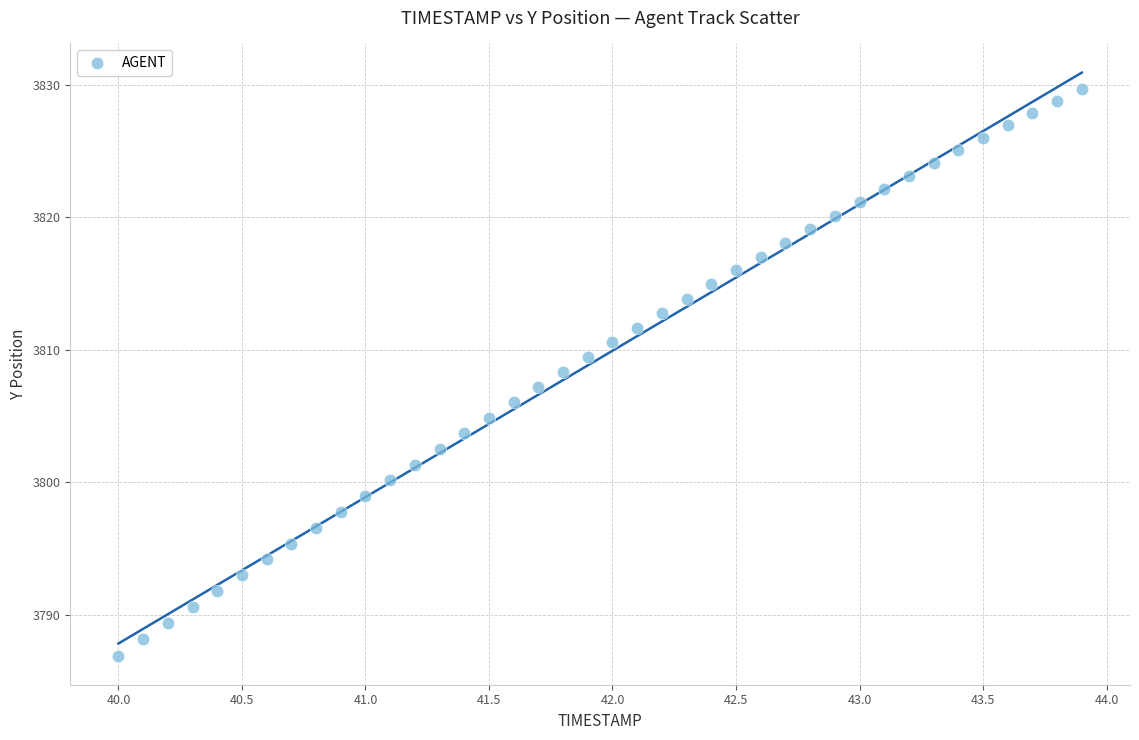

What is the range of X values (max minus min)?

3.9